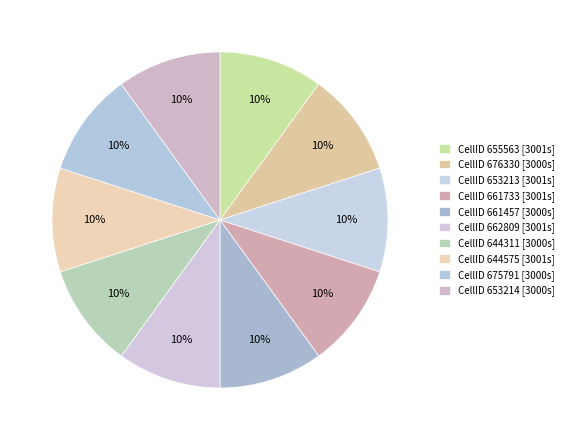

Rank the categories by value from highest to lowest.

655563, 661733, 653213, 662809, 644575, 675791, 644311, 661457, 653214, 676330